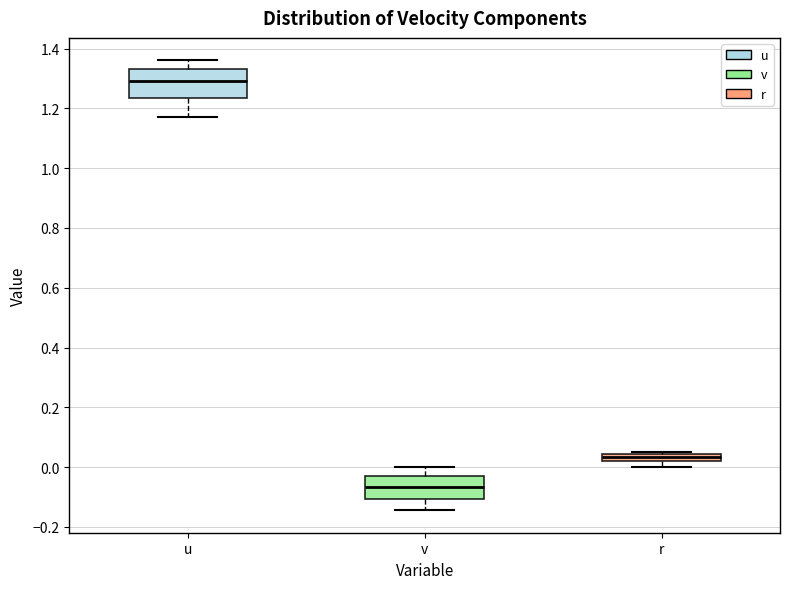

Which box has the lowest median line?

v